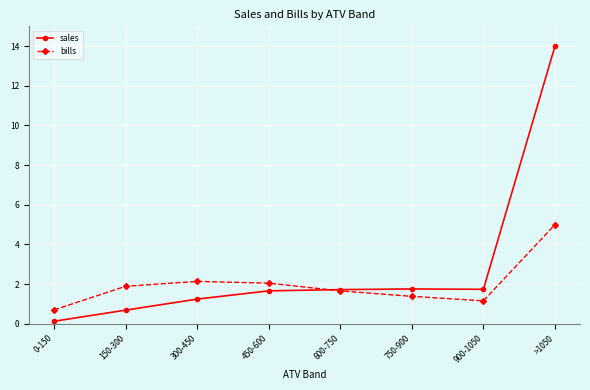

Where does the sales series first go above 1?

300-450